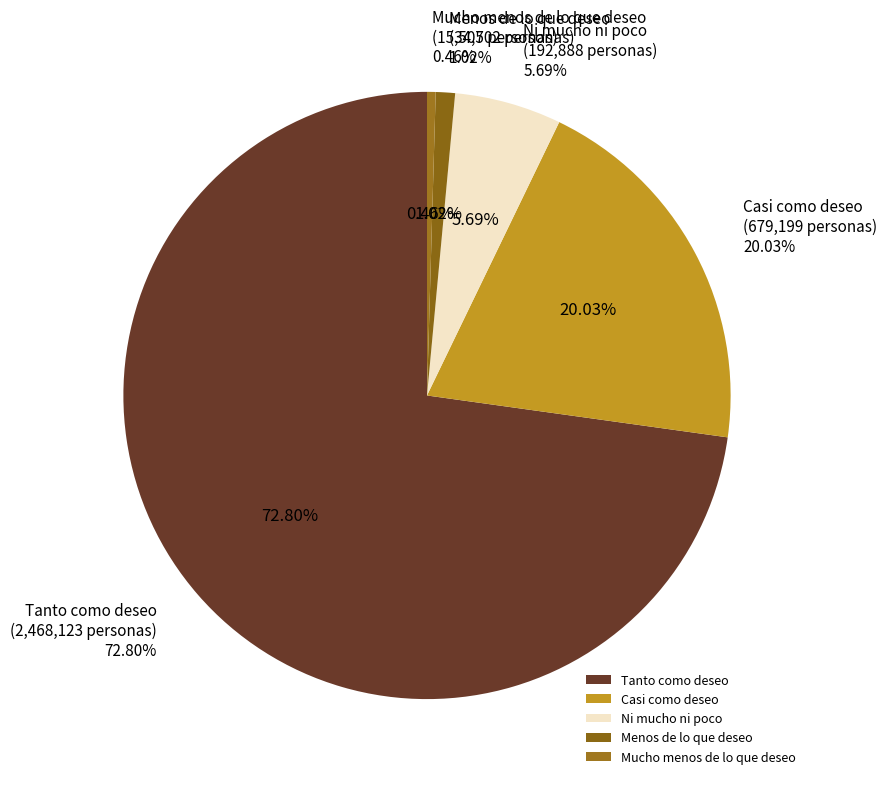

True or false: 25-34 accounts for 1% of the total.

False